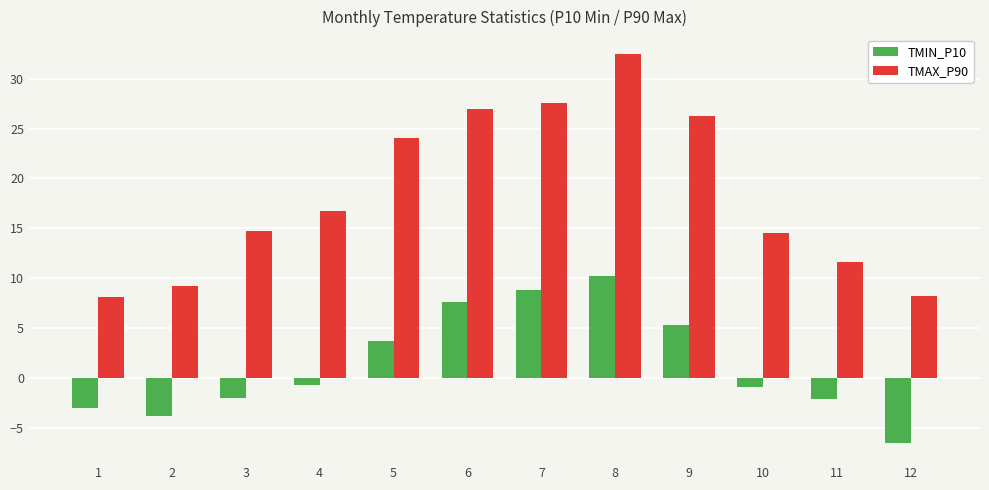

How many bars are there in each group?

2